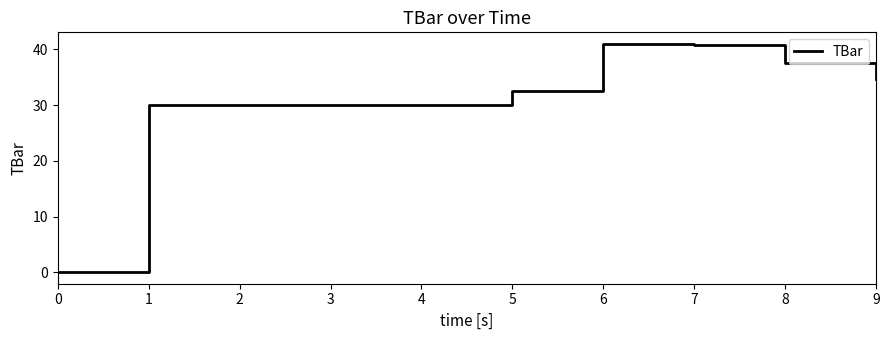

Reading right to left, extract all data points from this chart.

9=34.7	8=37.4	7=40.7	6=41.0	5=32.5	4=30.0	3=30.0	2=30.0	1=30.0	0=0.0